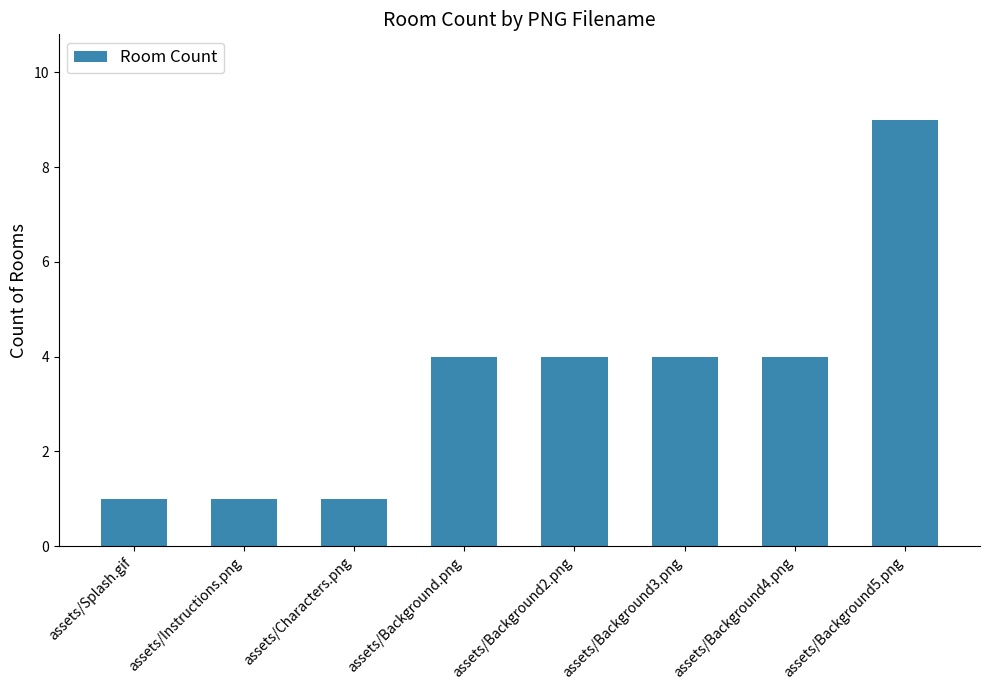

What is the value of the 7th bar from the left?

4